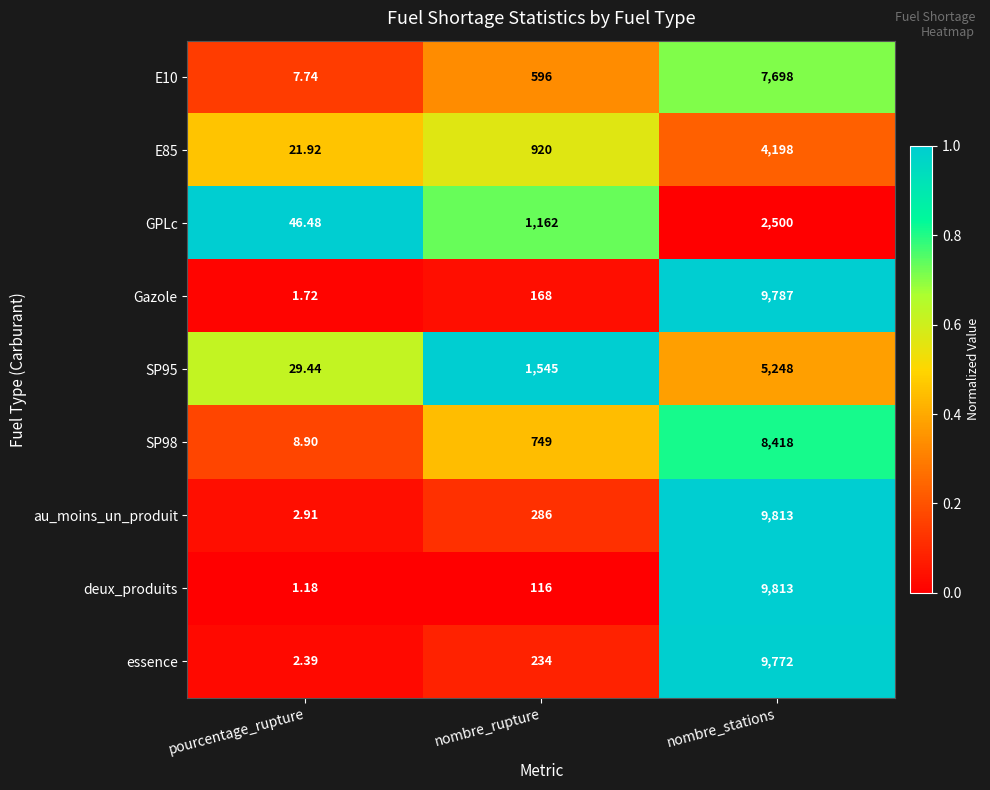

Which label corresponds to the largest value in the chart?

nombre_stations